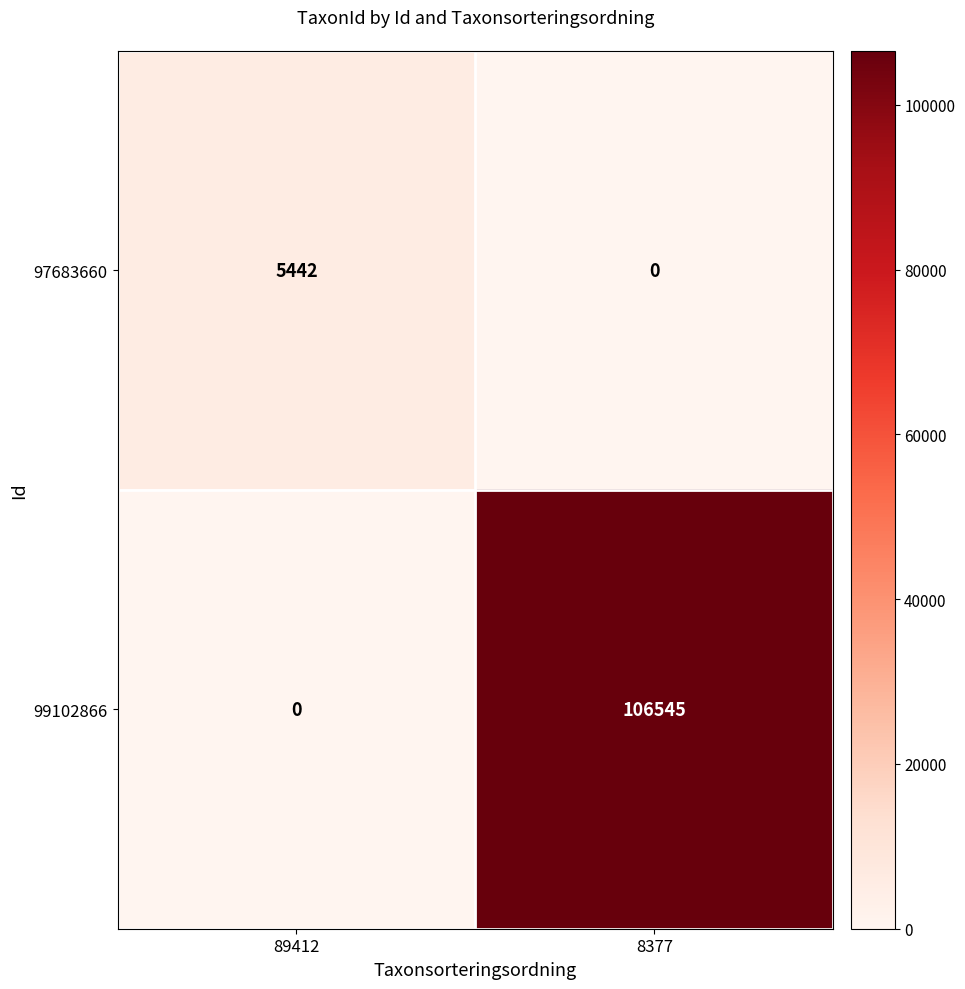

Which category has the highest value in the 97683660 series?

89412